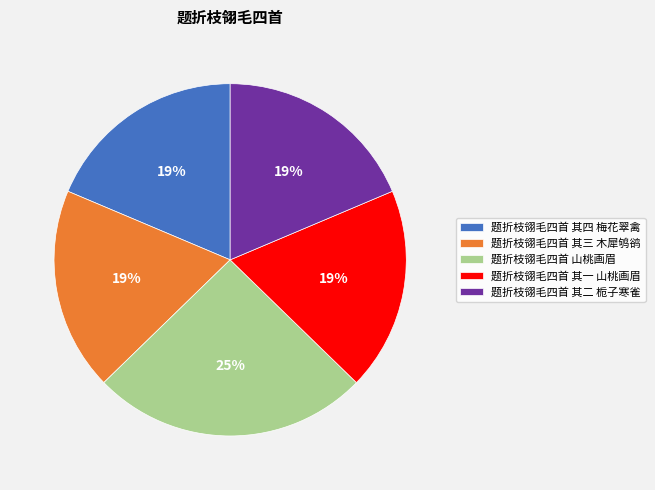

Approximately how many times larger is the value at 题折枝翎毛四首 其一 山桃画眉 compared to 题折枝翎毛四首 其三 木犀鸲鹆?

1.0